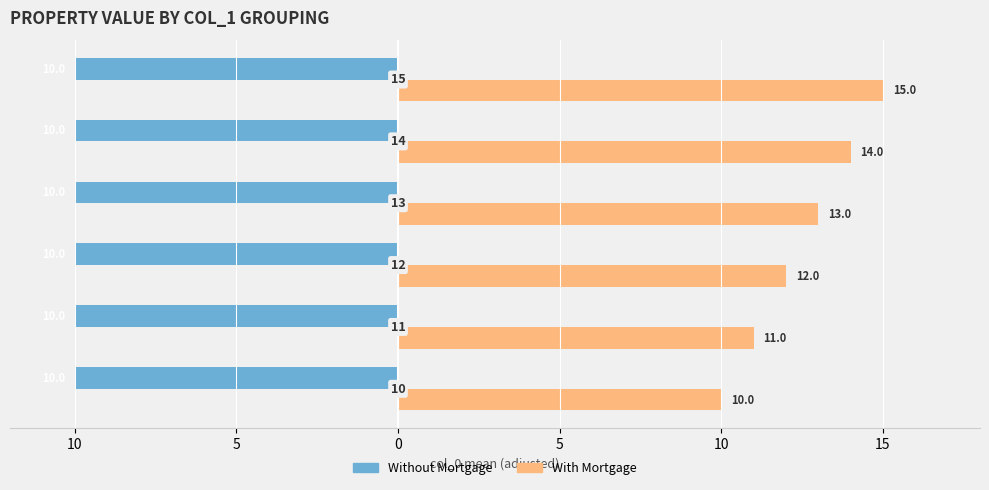

What are all the series names shown in the legend?

Without Mortgage, With Mortgage